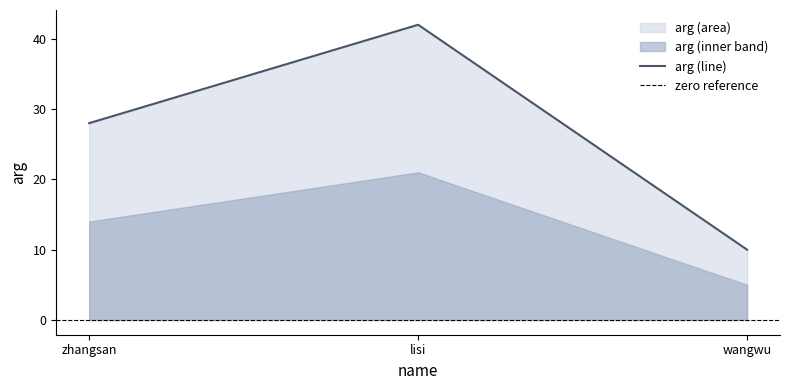

Rank the categories by value from highest to lowest.

lisi, zhangsan, wangwu